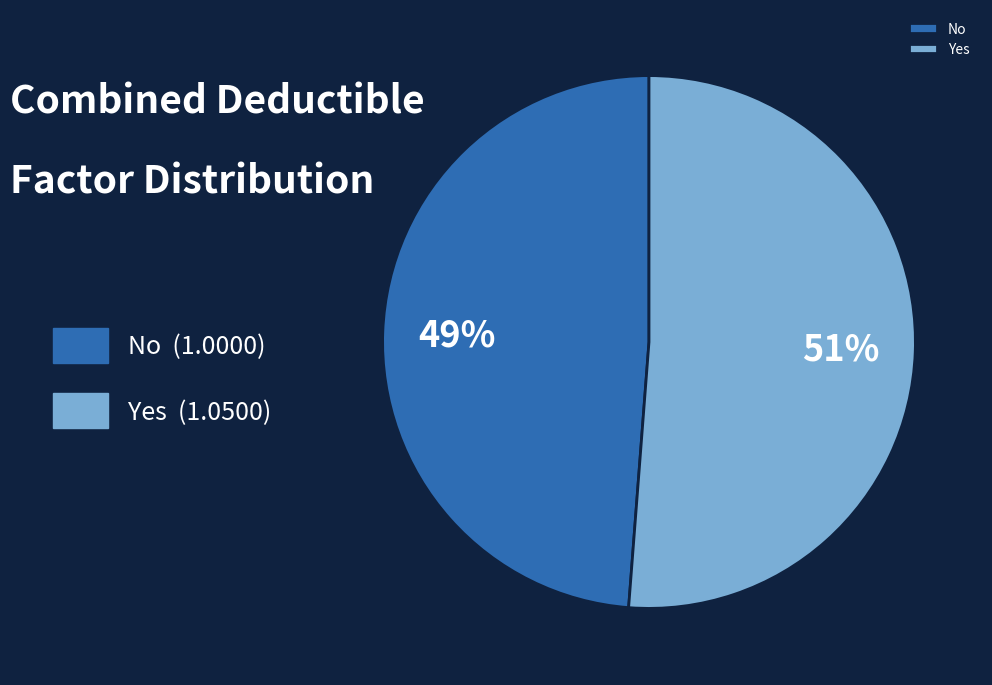

To the nearest percent, what is the difference between the largest and smallest slice percentages?

2%